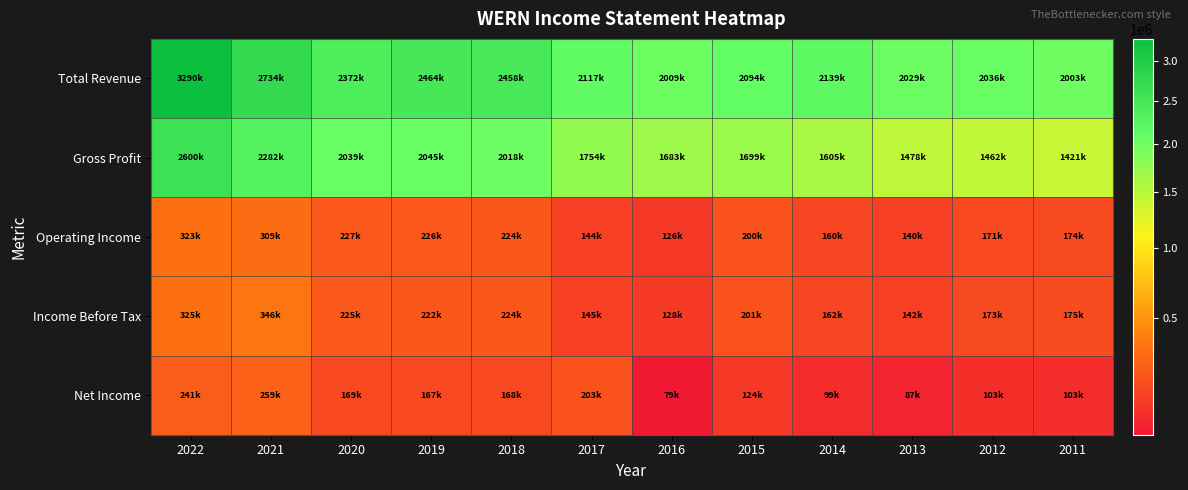

Between 2016 and 2018, which is larger?

2018